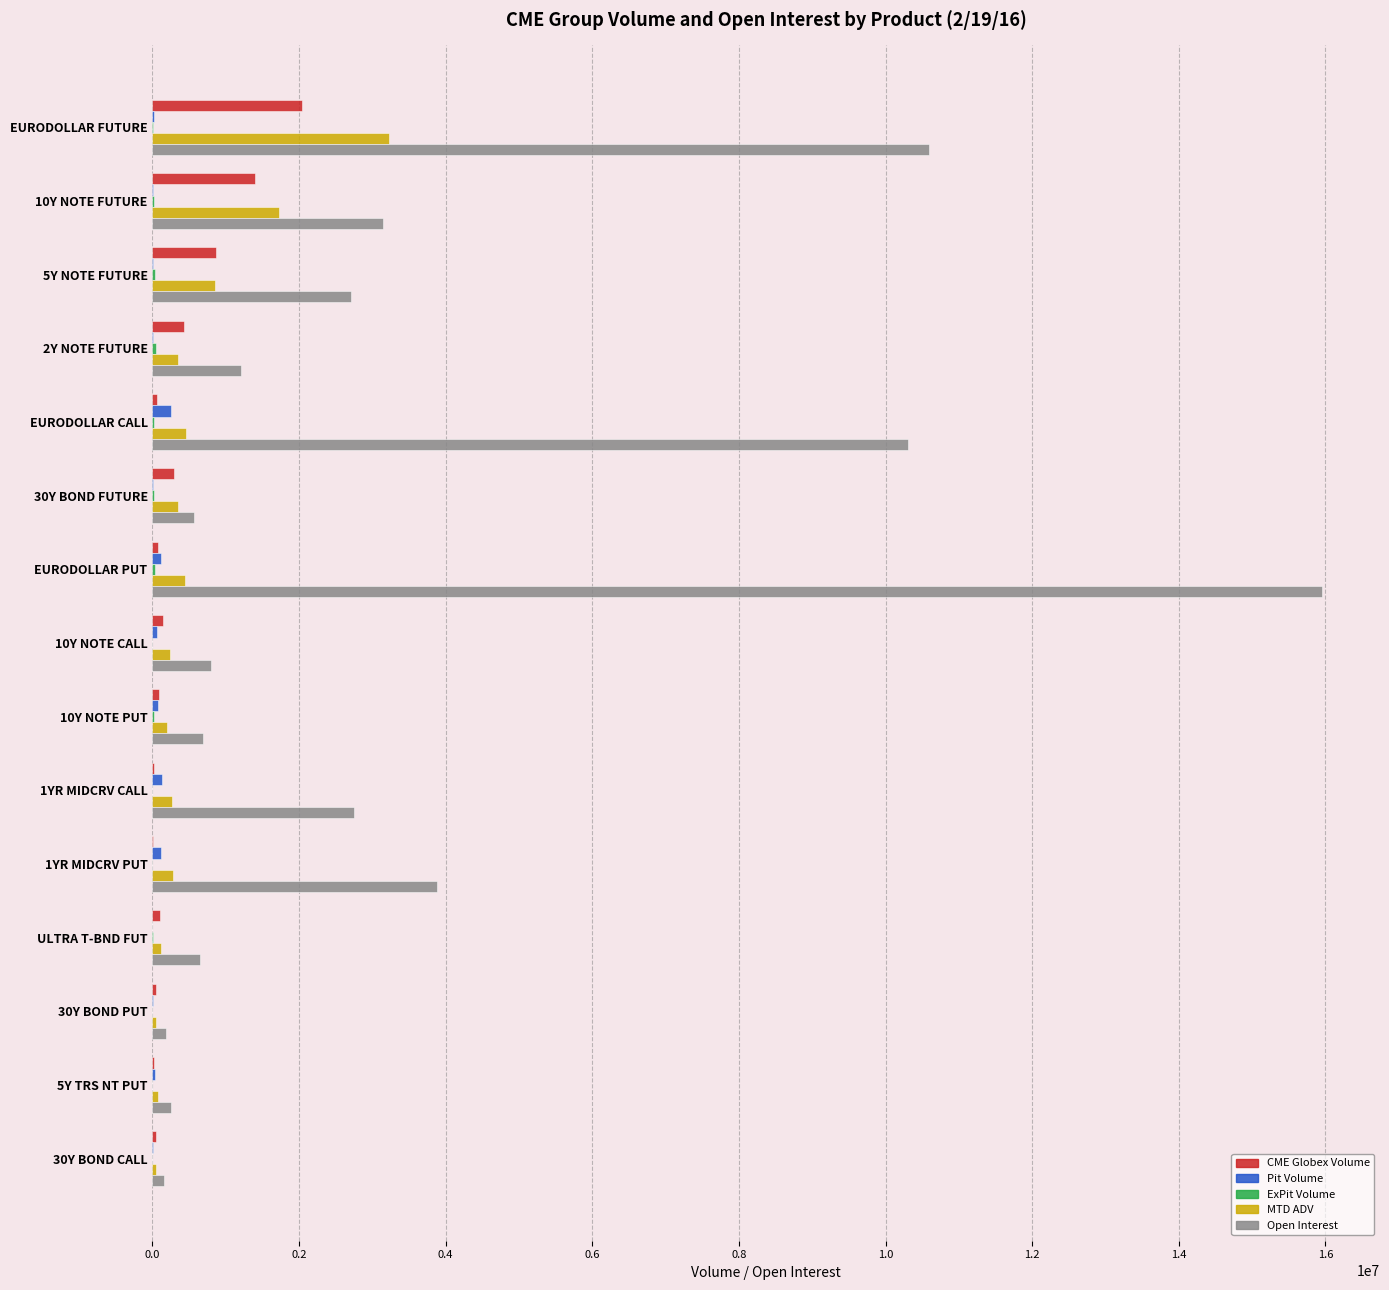

What is the sum of all CME Globex Volume values?

5652587